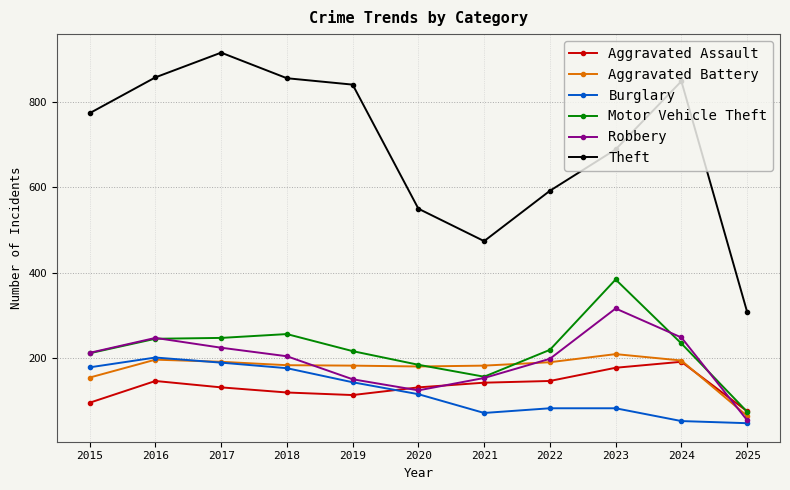

What is the value of the Robbery point at the 6th from the left?

124